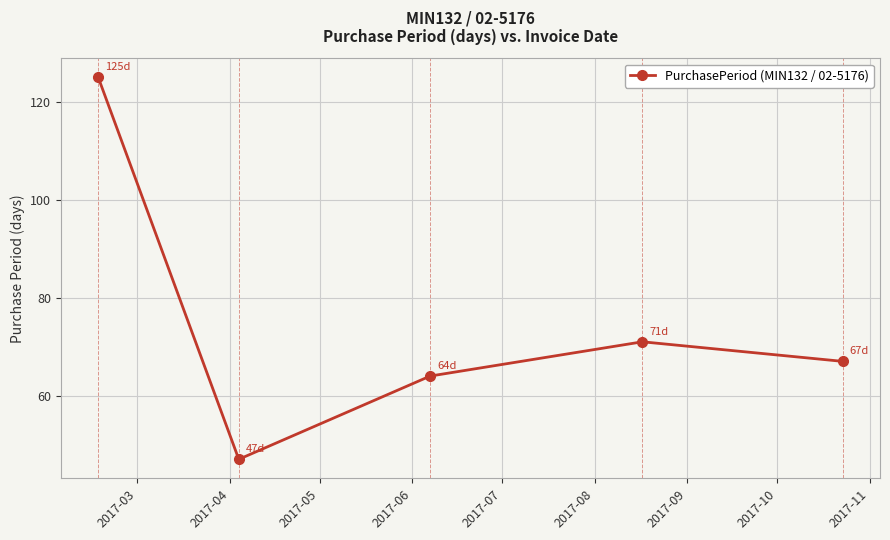

True or false: there are more than 0 points higher than both neighbors.

True